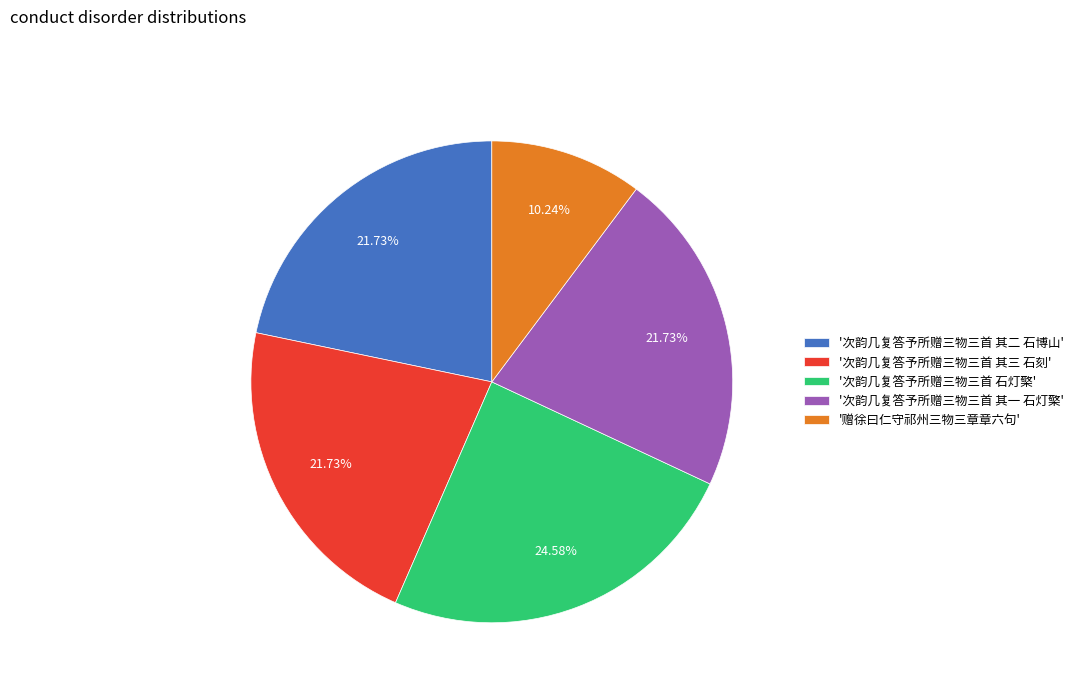

Do '次韵几复答予所赠三物三首 其二 石博山' and '赠徐曰仁守祁州三物三章章六句' together represent more than half of the pie?

No